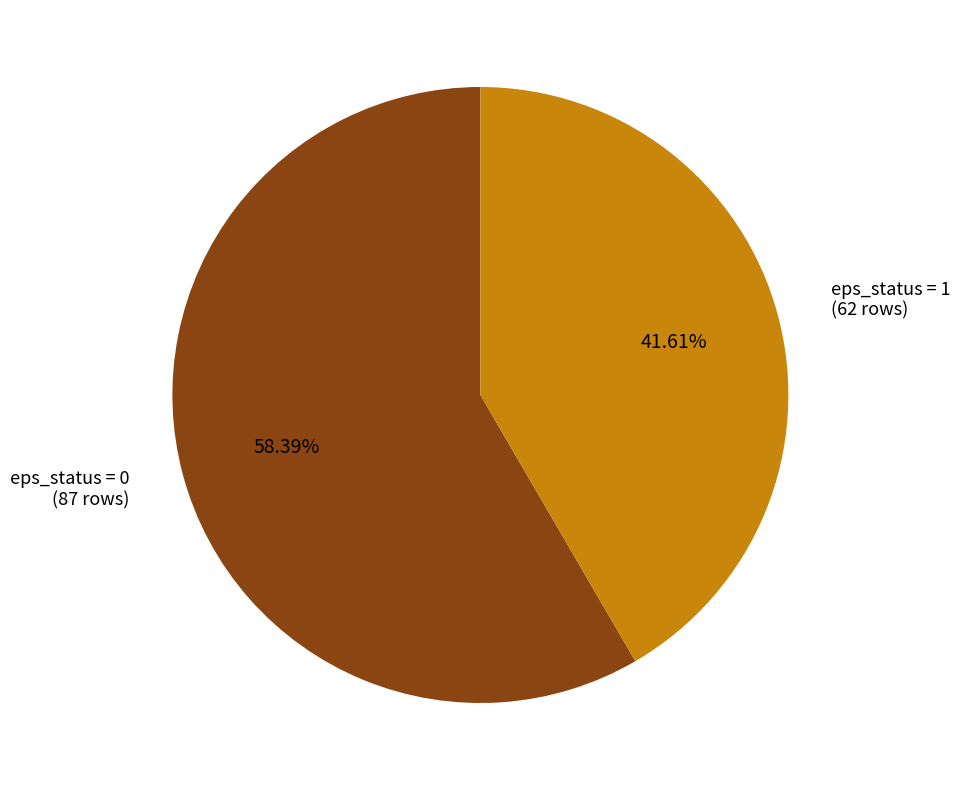

Count the number of slices in the pie.

2